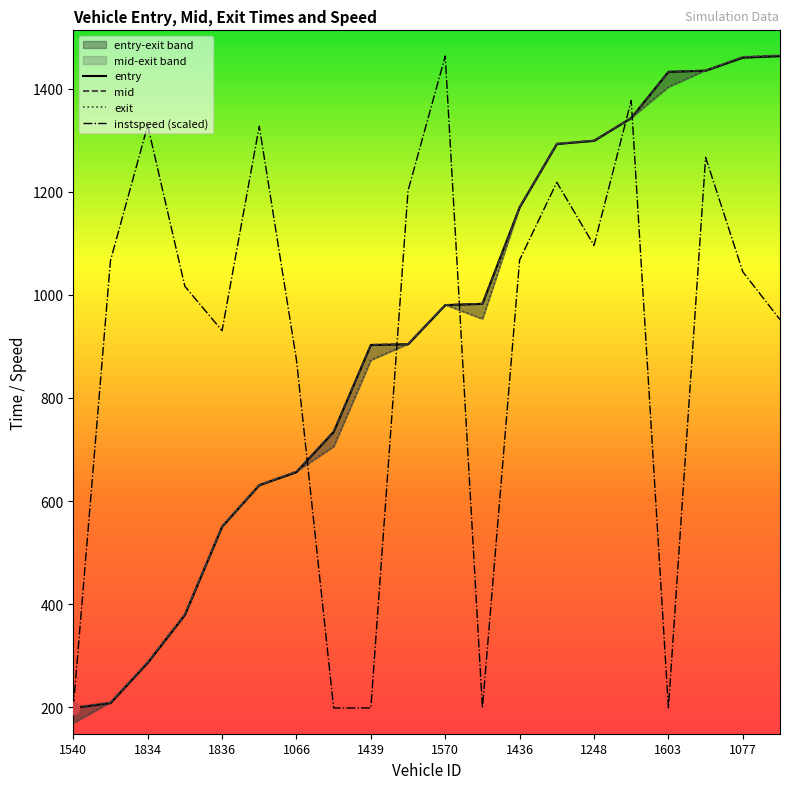

At how many categories does at least one series exceed 985?

14